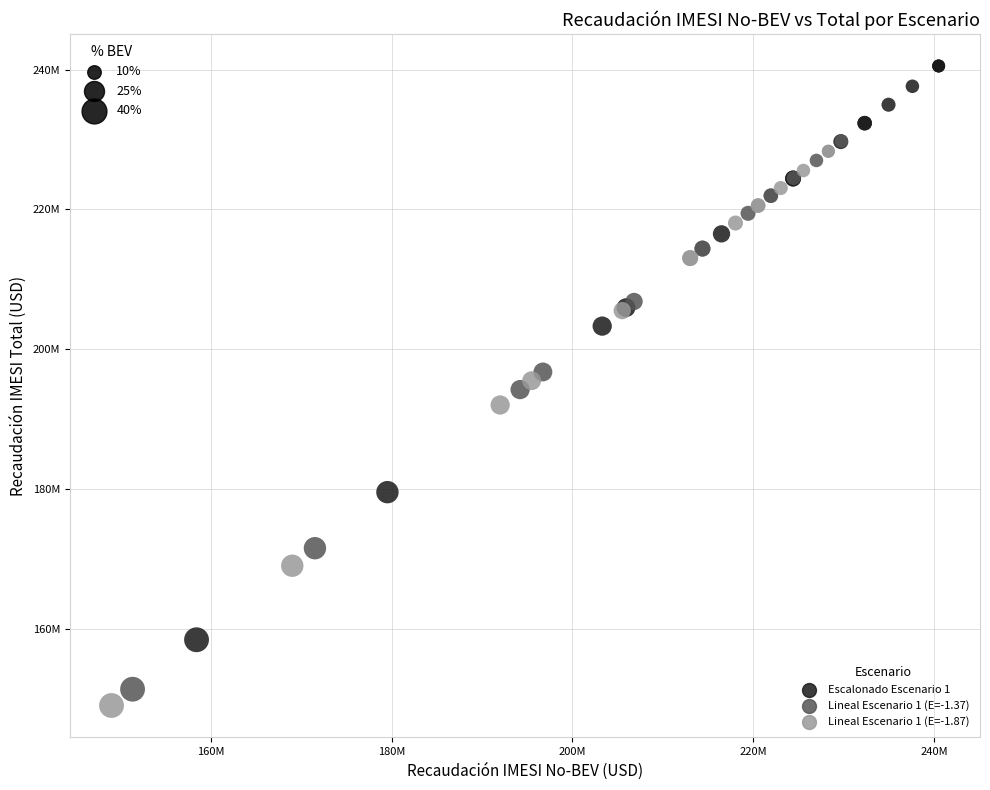

What are all the series names shown in the legend?

Escalonado Escenario 1, Lineal Escenario 1 (E=-1.37), Lineal Escenario 1 (E=-1.87)